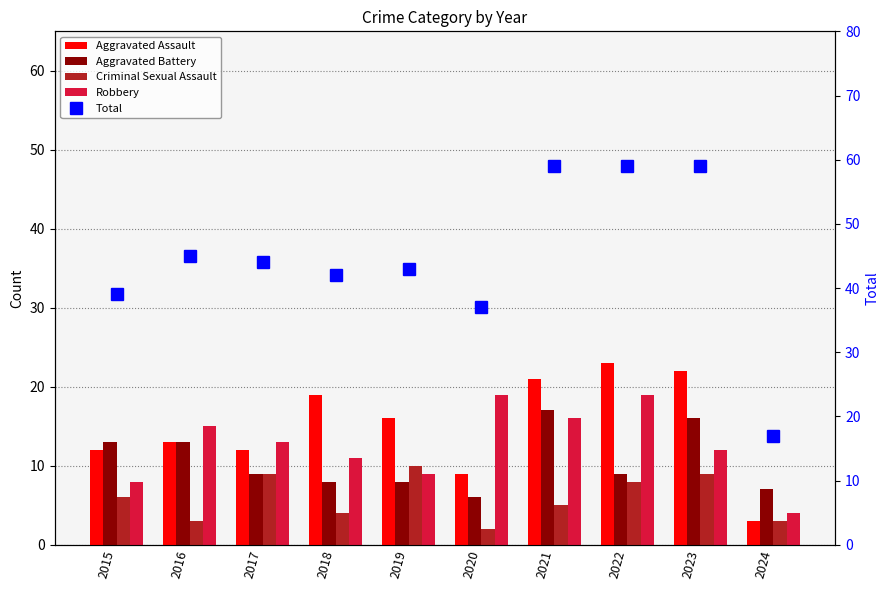

What is the value of the Total bar at the 7th from the left?

59